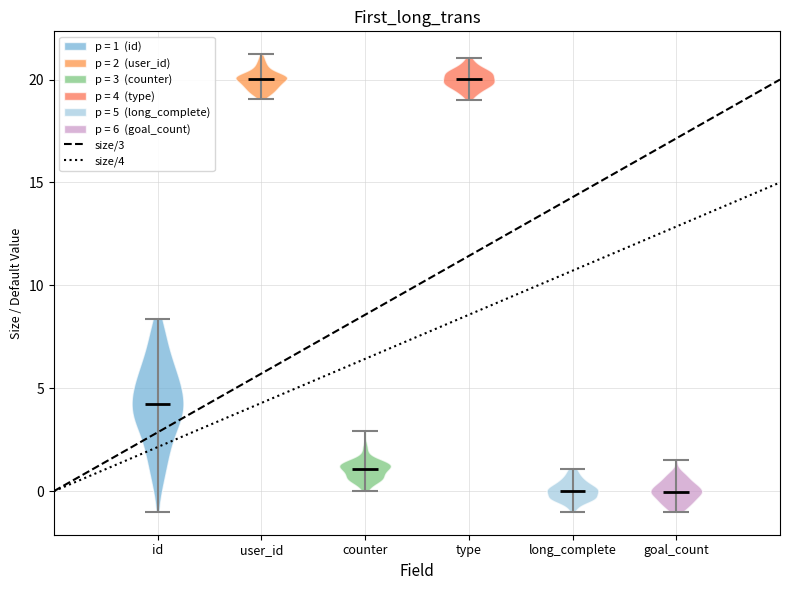

Reading left to right, read every violin against the y-axis: where its median line is, and the lowest and highest points it reaches. The values are not printed on the chart, so give them approximately, as read against the axis.

id: median line 4.0, lowest point -1.0, highest point 8.5
user_id: median line 20.0, lowest point 19.0, highest point 21.0
counter: median line 1.0, lowest point 0.0, highest point 3.0
type: median line 20.0, lowest point 19.0, highest point 21.0
long_complete: median line 0.0, lowest point -1.0, highest point 1.0
goal_count: median line 0.0, lowest point -1.0, highest point 1.5